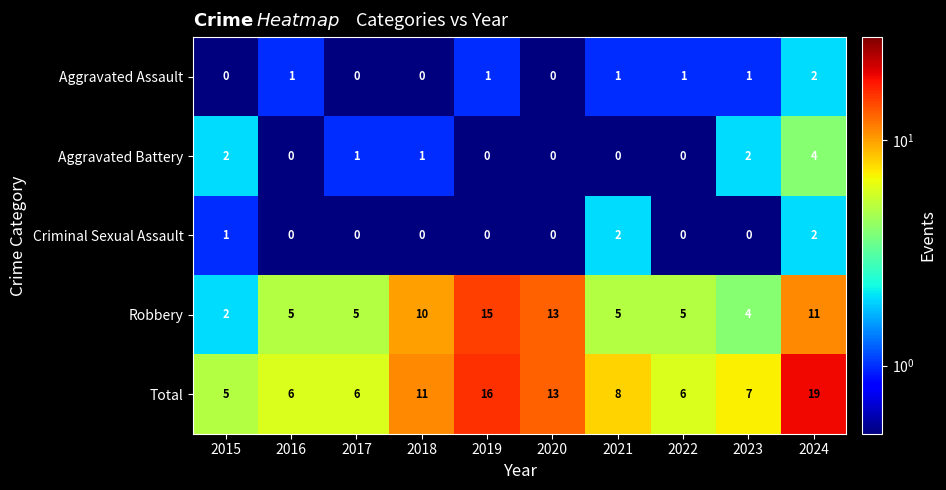

Which series has the widest spread of values?

Total